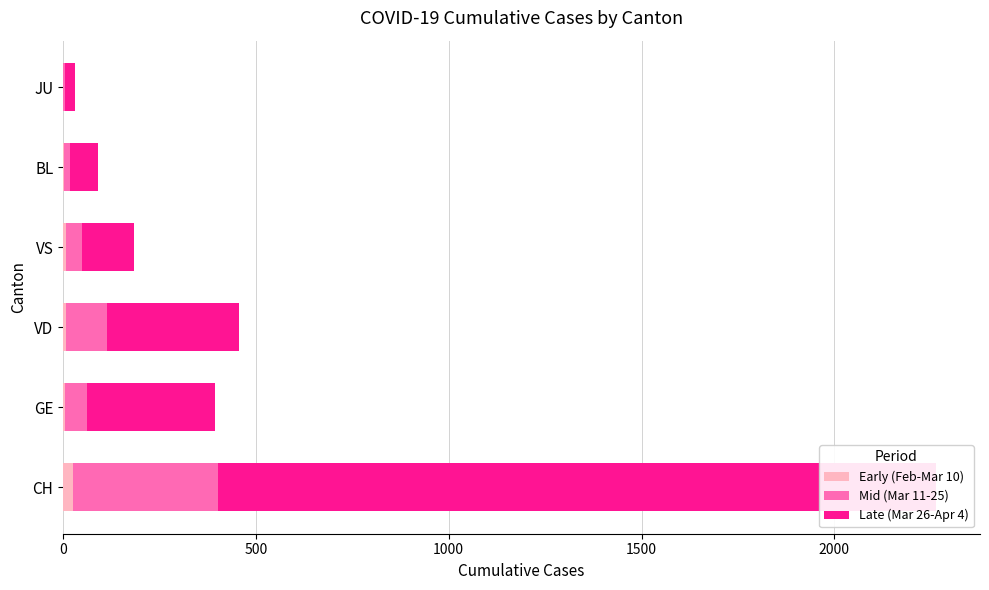

Which series has the widest spread of values?

Late (Mar 26-Apr 4)